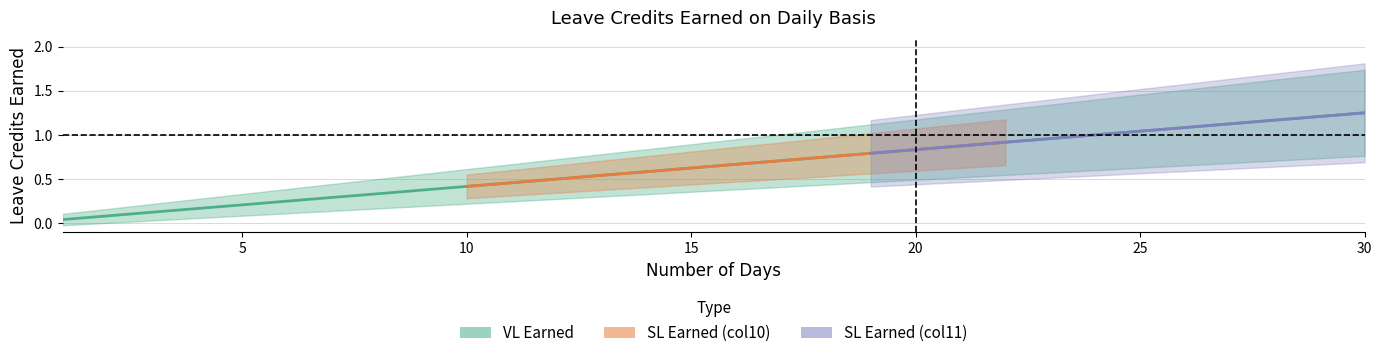

True or false: SL Earned (col10) and SL Earned (col11) cross at least once.

False